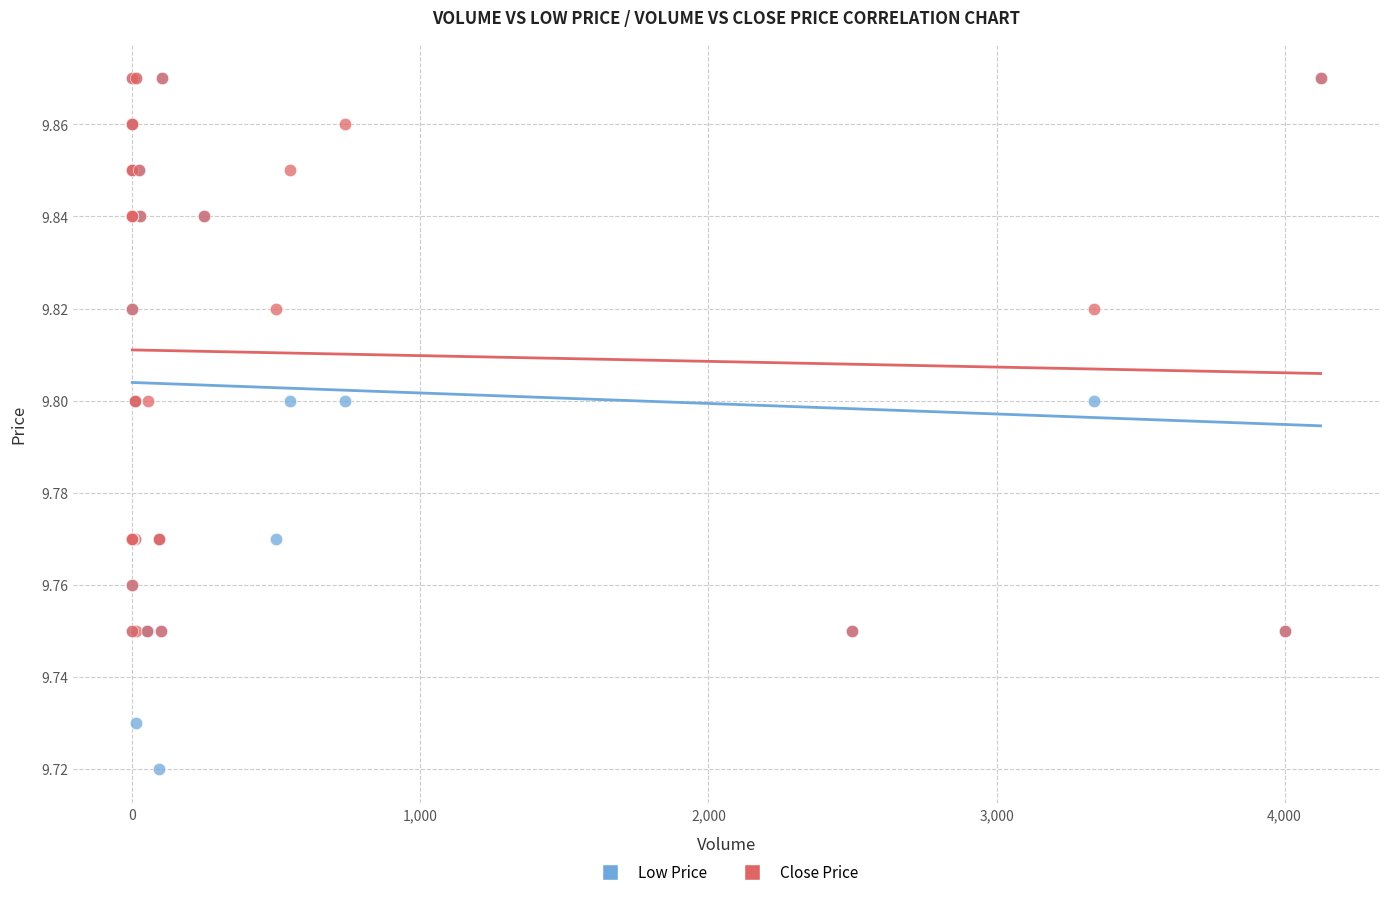

What are all the series names shown in the legend?

Low Price, Close Price